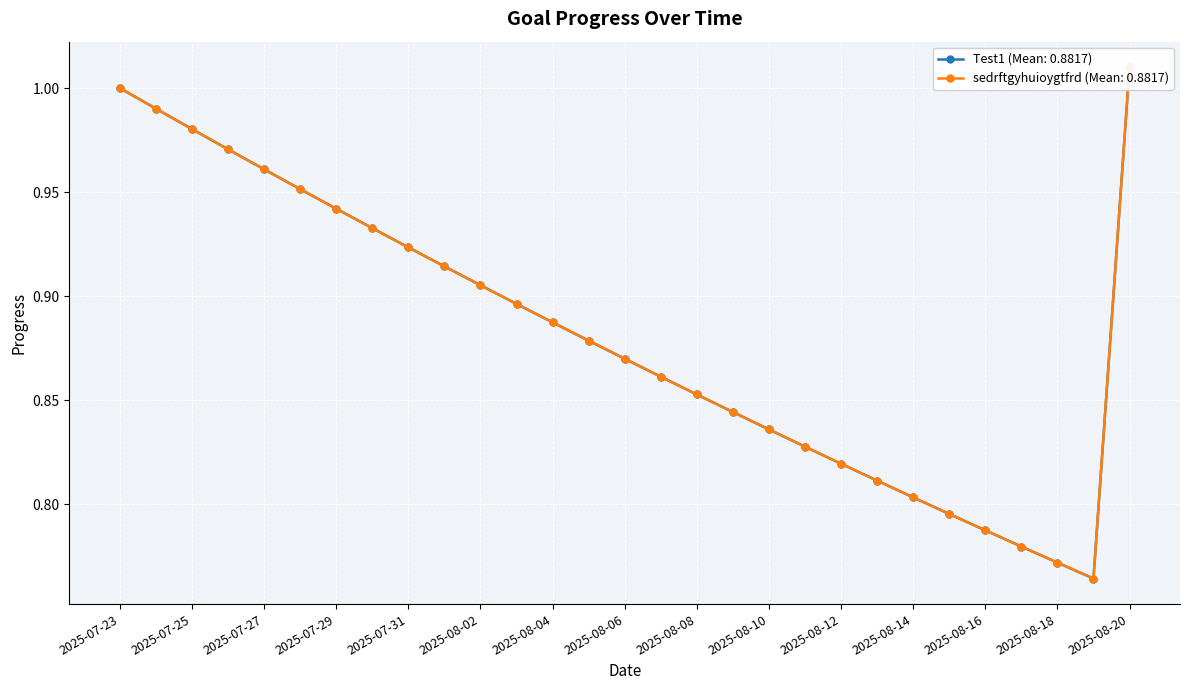

Reading left to right, what are all the values shown in this chart?

Test1: 1.0	1.0	1.0	1.0	1.0	1.0	0.9	0.9	0.9	0.9	0.9	0.9	0.9	0.9	0.9	0.9	0.9	0.8	0.8	0.8	0.8	0.8	0.8	0.8	0.8	0.8	0.8	0.8	1.0
sedrftgyhuioygtfrd: 1.0	1.0	1.0	1.0	1.0	1.0	0.9	0.9	0.9	0.9	0.9	0.9	0.9	0.9	0.9	0.9	0.9	0.8	0.8	0.8	0.8	0.8	0.8	0.8	0.8	0.8	0.8	0.8	1.0